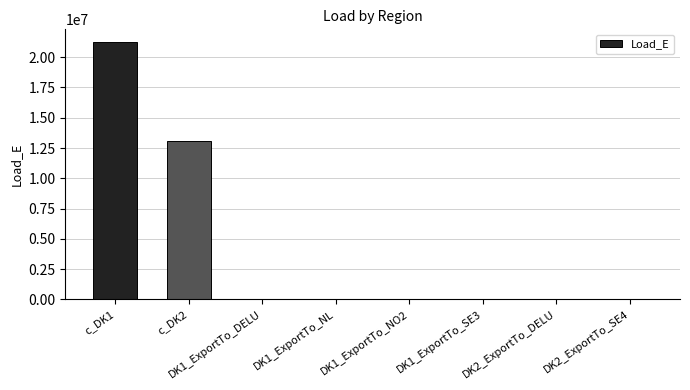

What is the greatest value displayed?

21241927.2